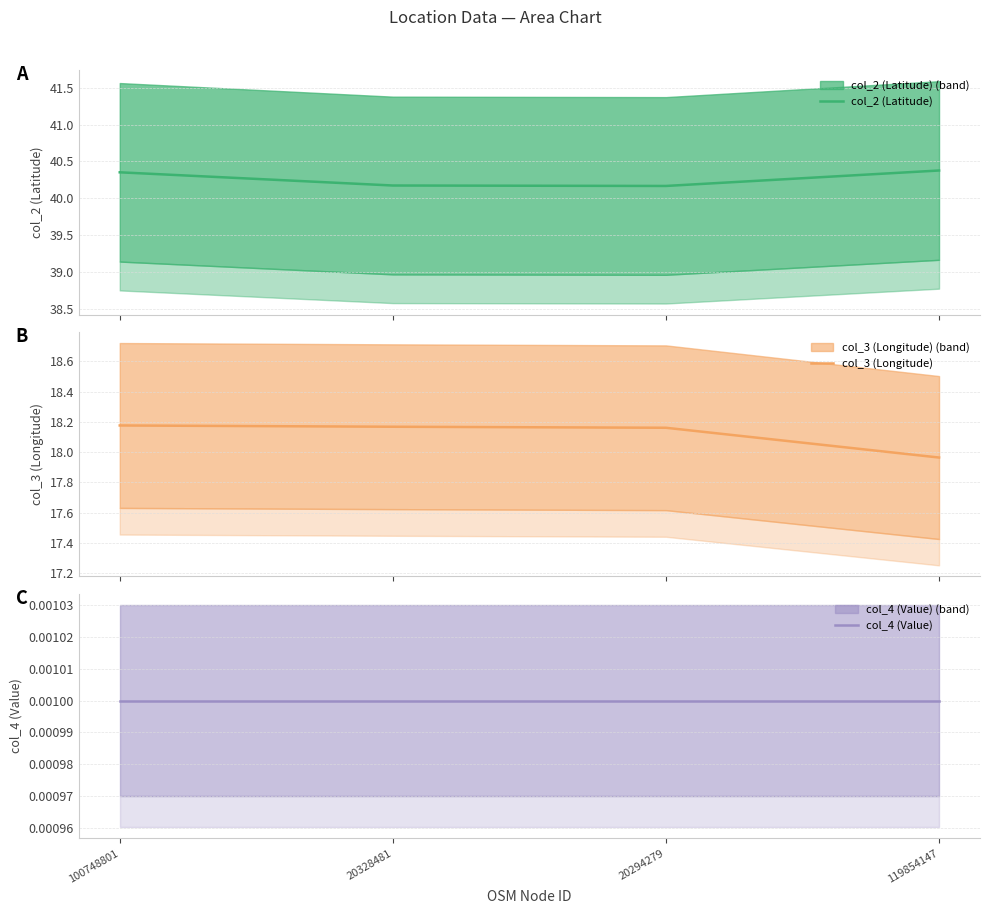

List the series in order of their overall mean, lowest first.

col_4 (Value), col_3 (Longitude), col_2 (Latitude)